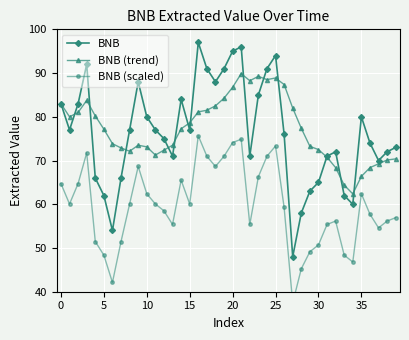

Reading left to right, what are all the values shown in this chart?

BNB: 83.0	77.0	83.0	92.0	66.0	62.0	54.0	66.0	77.0	88.0	80.0	77.0	75.0	71.0	84.0	77.0	97.0	91.0	88.0	91.0	95.0	96.0	71.0	85.0	91.0	94.0	76.0	48.0	58.0	63.0	65.0	71.0	72.0	62.0	60.0	80.0	74.0	70.0	72.0	73.0
BNB (trend): 83.0	80.0	81.0	83.8	80.2	77.2	73.9	72.9	72.1	73.5	73.1	71.2	72.4	73.5	77.2	78.6	81.1	81.5	82.5	84.2	86.8	89.9	88.2	89.2	88.5	88.9	87.4	82.0	77.4	73.2	72.5	70.8	68.4	64.4	62.4	66.4	68.4	69.2	70.1	70.4
BNB (scaled): 64.7	60.1	64.7	71.8	51.5	48.4	42.1	51.5	60.1	68.6	62.4	60.1	58.5	55.4	65.5	60.1	75.7	71.0	68.6	71.0	74.1	74.9	55.4	66.3	71.0	73.3	59.3	37.4	45.2	49.1	50.7	55.4	56.2	48.4	46.8	62.4	57.7	54.6	56.2	56.9